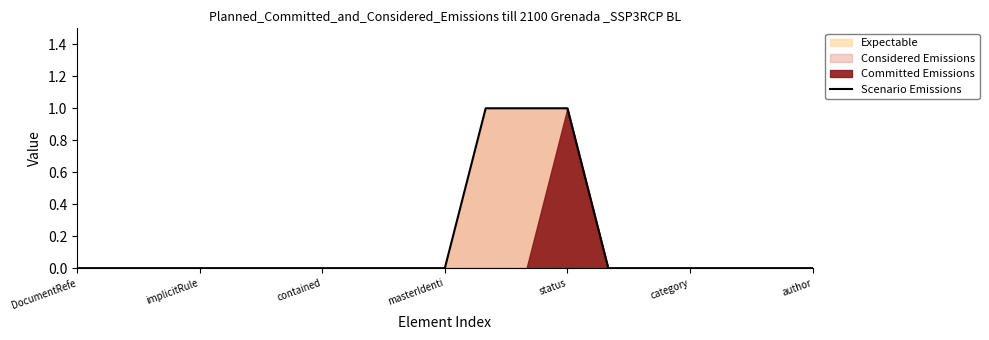

Is it true that Scenario Emissions equals 1 at contained?

False